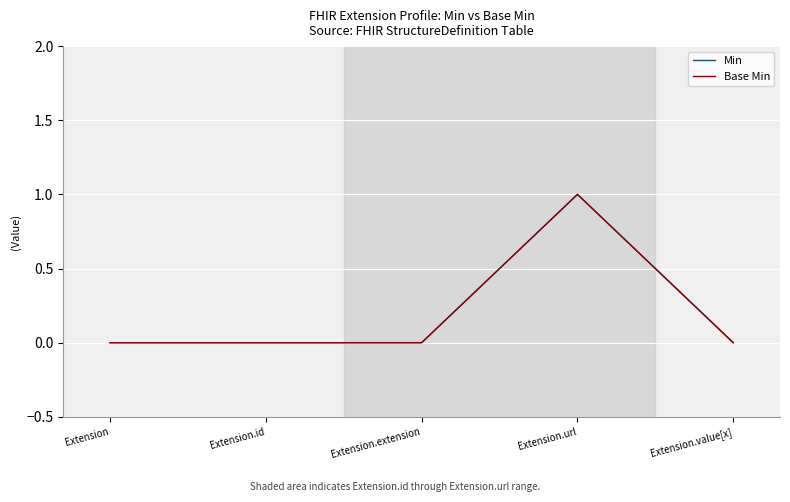

True or false: Min has more than 0 interior local peaks.

True